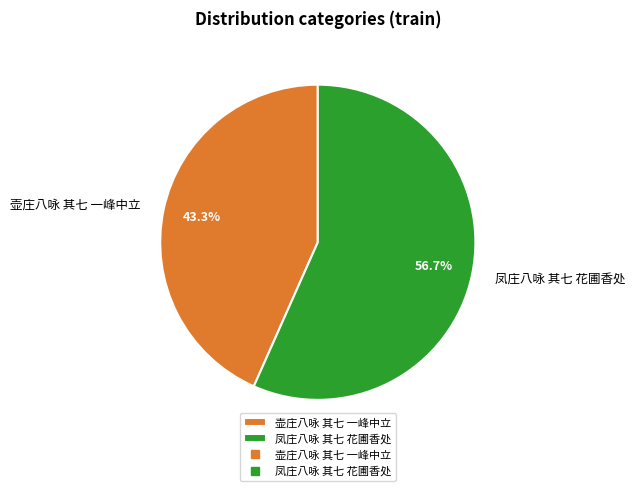

Is it true that 凤庄八咏 其七 花圃香处 is 70% of the pie?

False